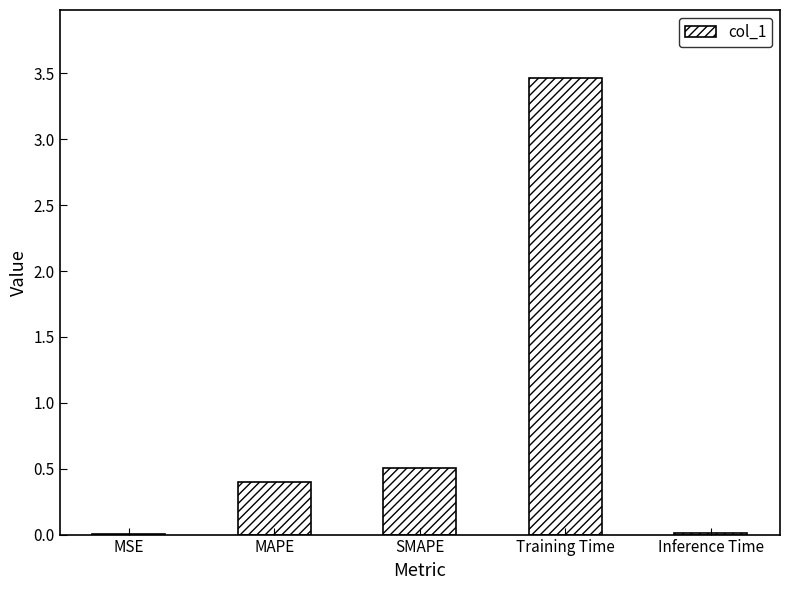

What is the approximate value at MAPE?

0.4